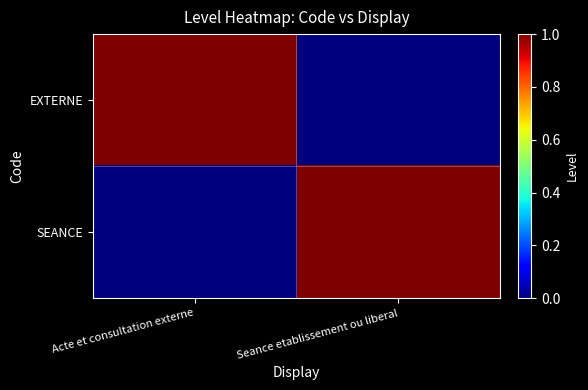

At how many categories does at least one series exceed 0?

2